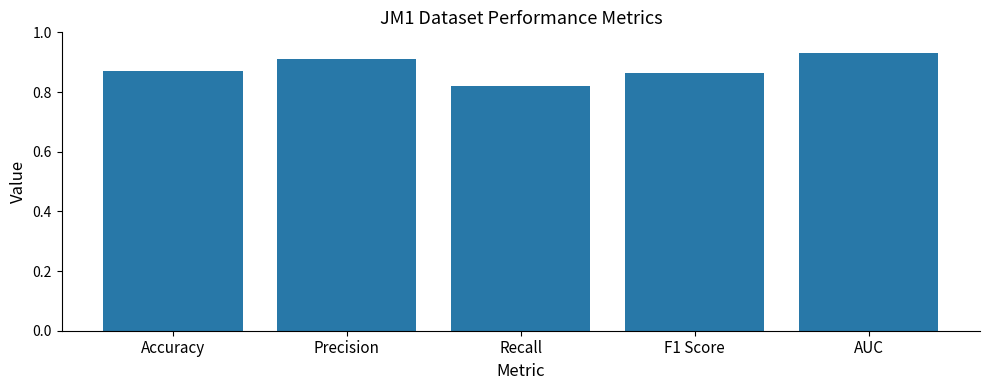

The value at AUC is 1.5. True or false?

False